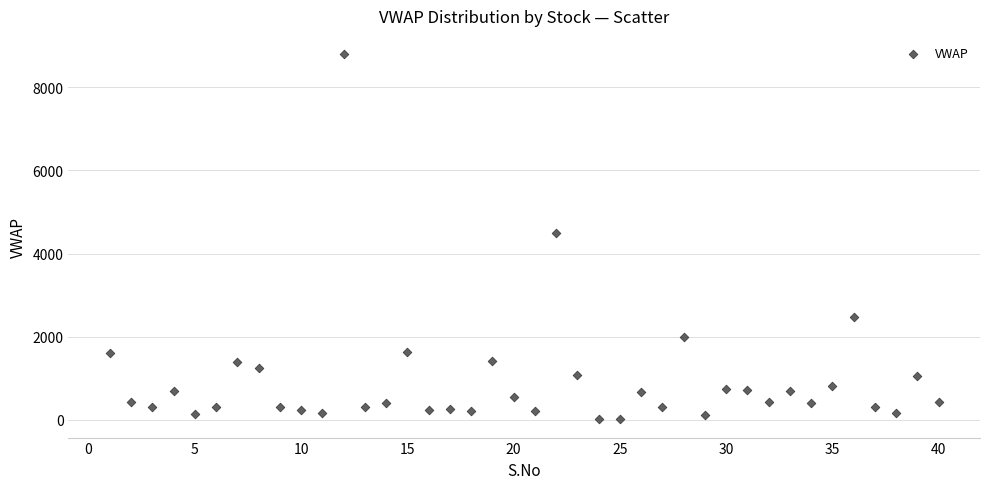

What is the range of Y values (max minus min)?

8789.1